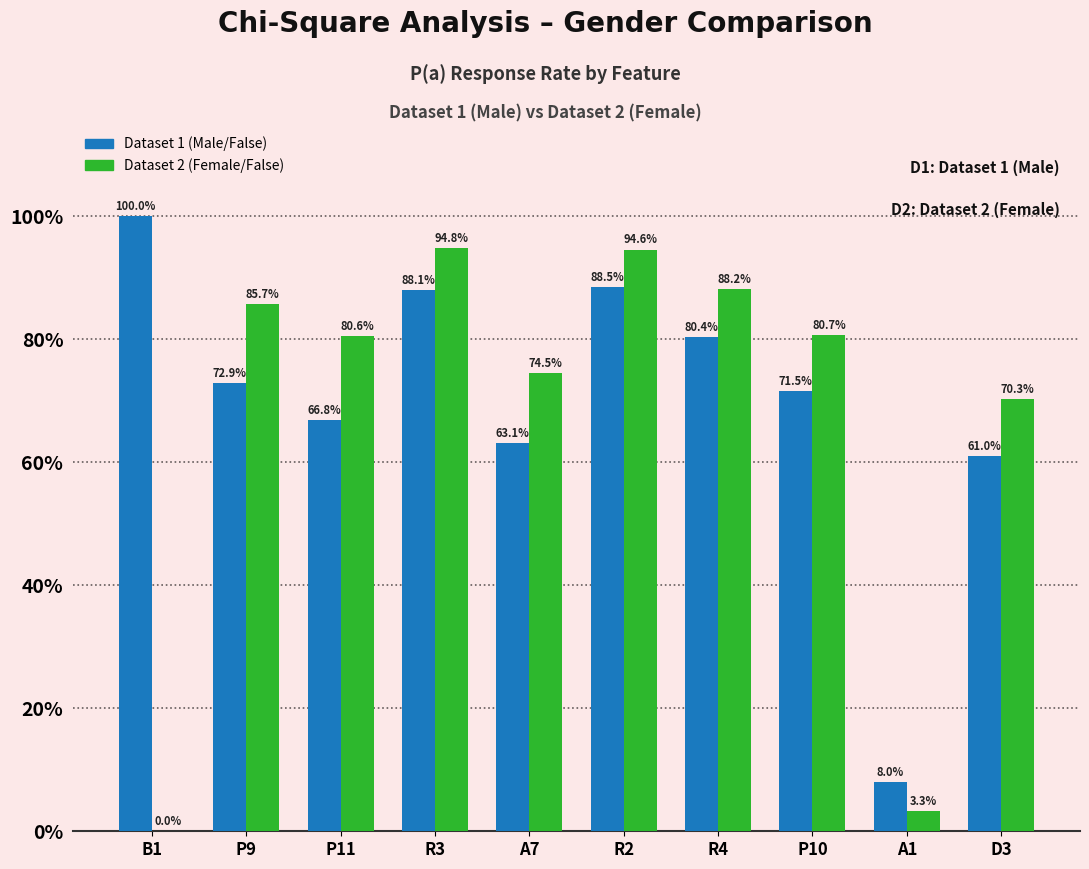

Is the value of Dataset 1 (Male/False) at D3 greater than the value of Dataset 2 (Female/False) at R2?

No